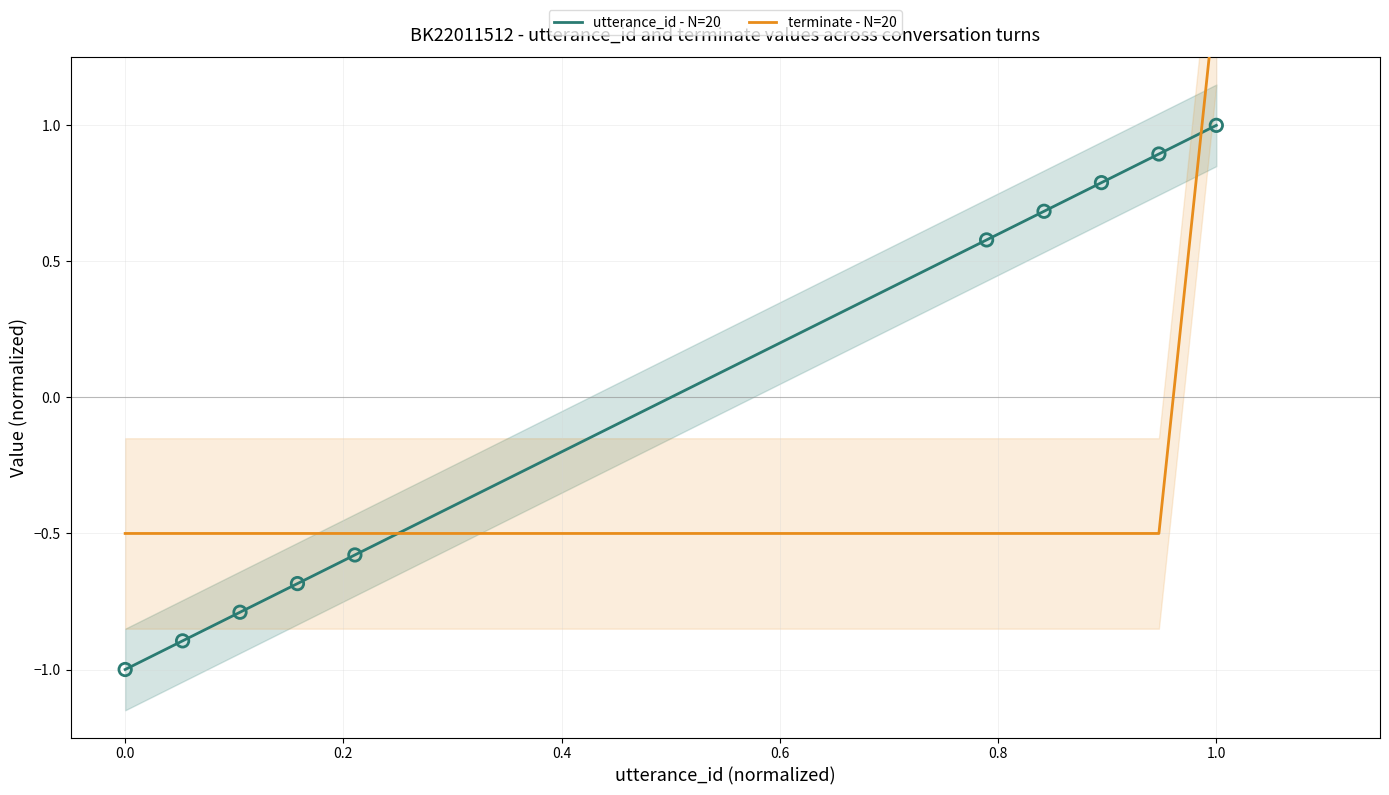

Which series reaches the minimum Y coordinate?

utterance_id - N=20